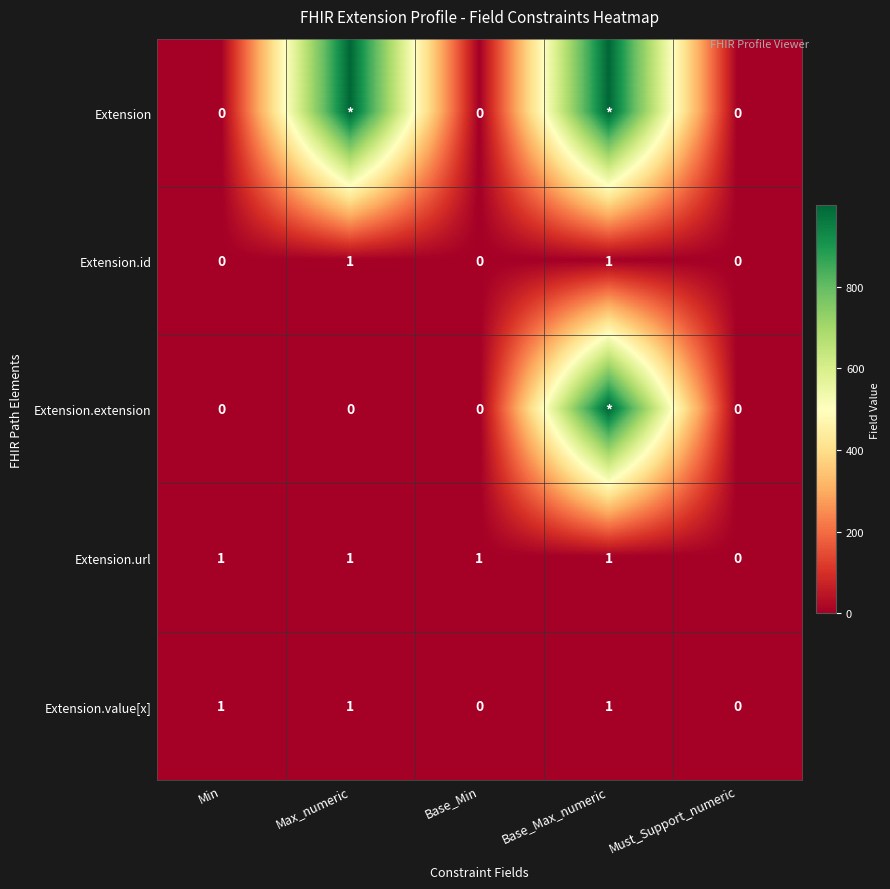

Is it true that Extension.url equals 2 at Base_Max_numeric?

False